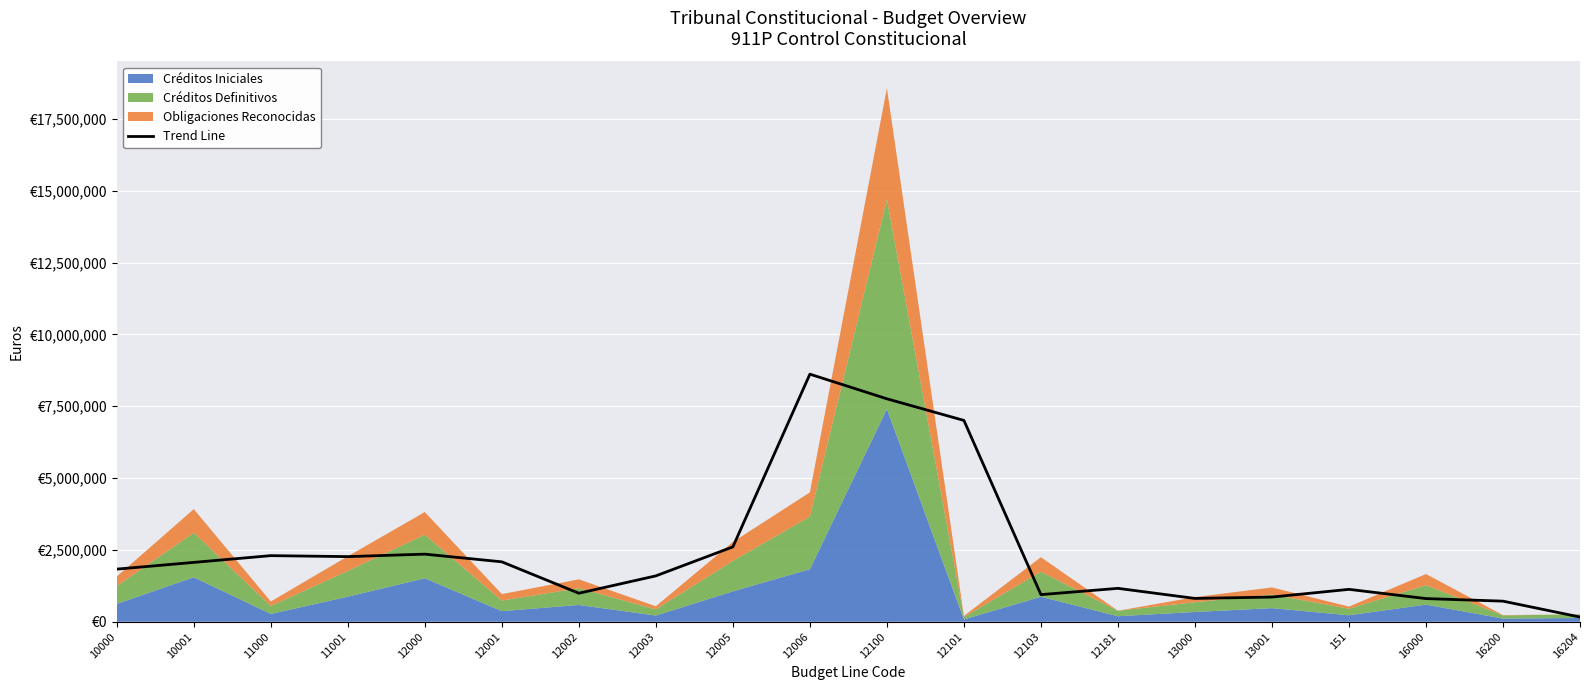

What is the difference between the second highest and second lowest values?

7041968.3